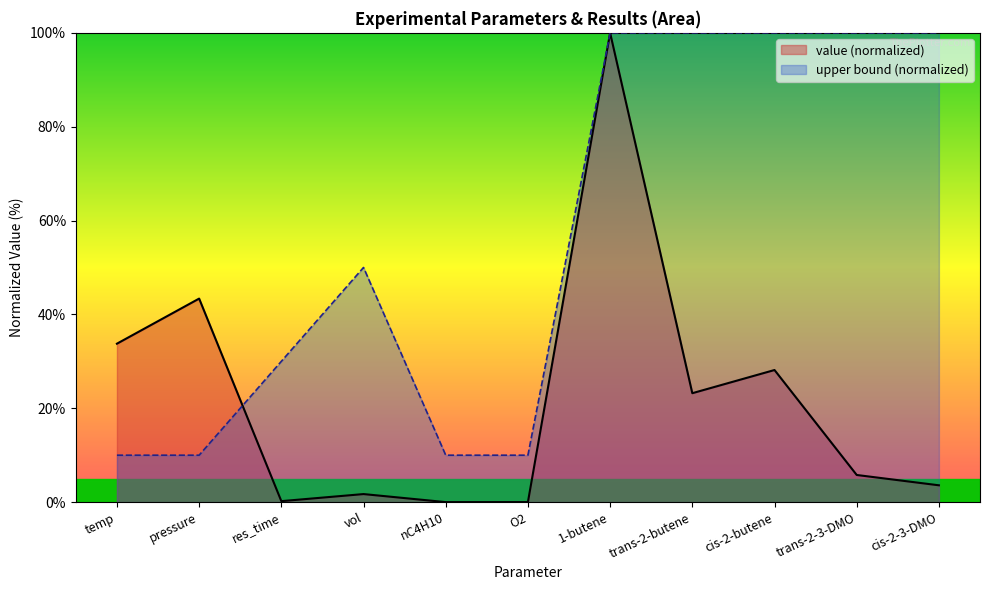

List the series in order of their peak value, lowest first.

value, upper bound